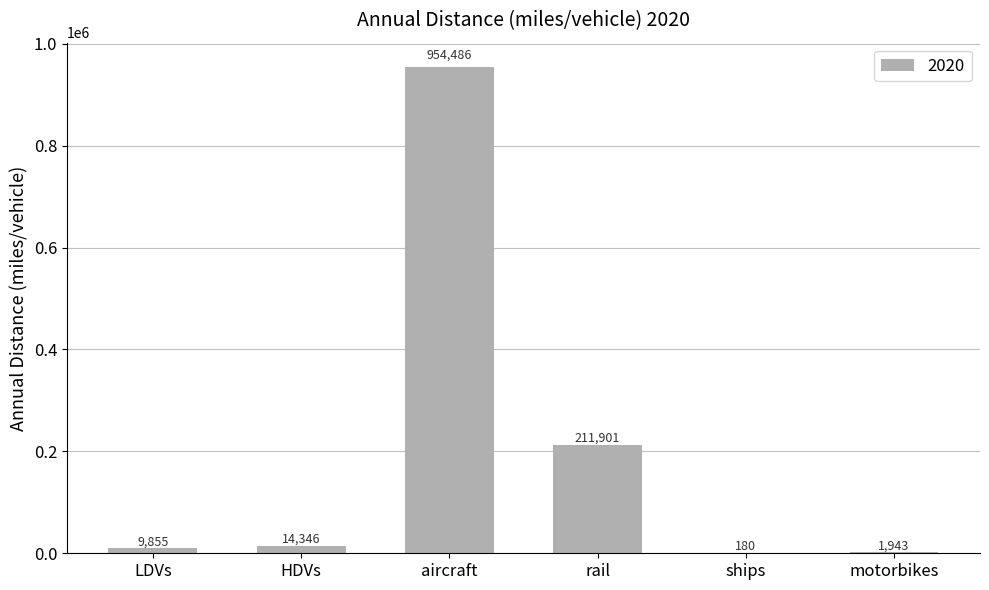

At which label is the value closest to 477332?

rail